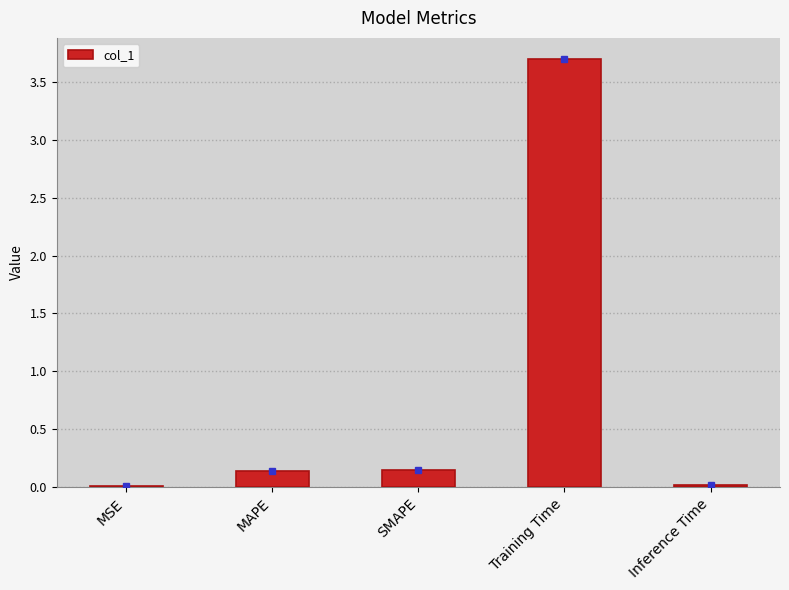

Between MSE and SMAPE, which is larger?

SMAPE